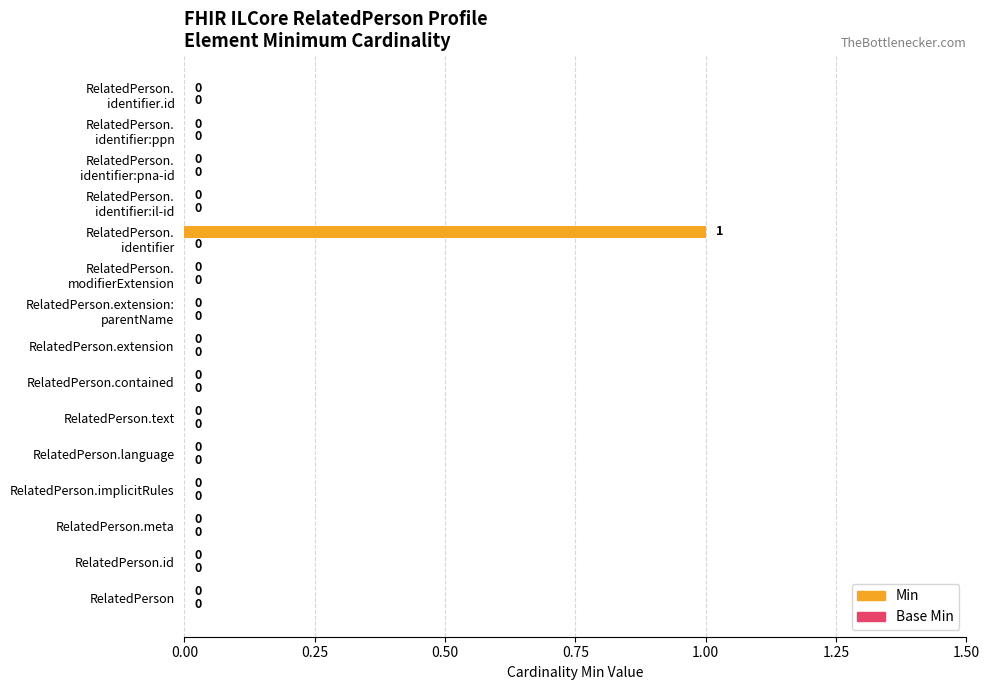

Count the number of categories in the chart.

15